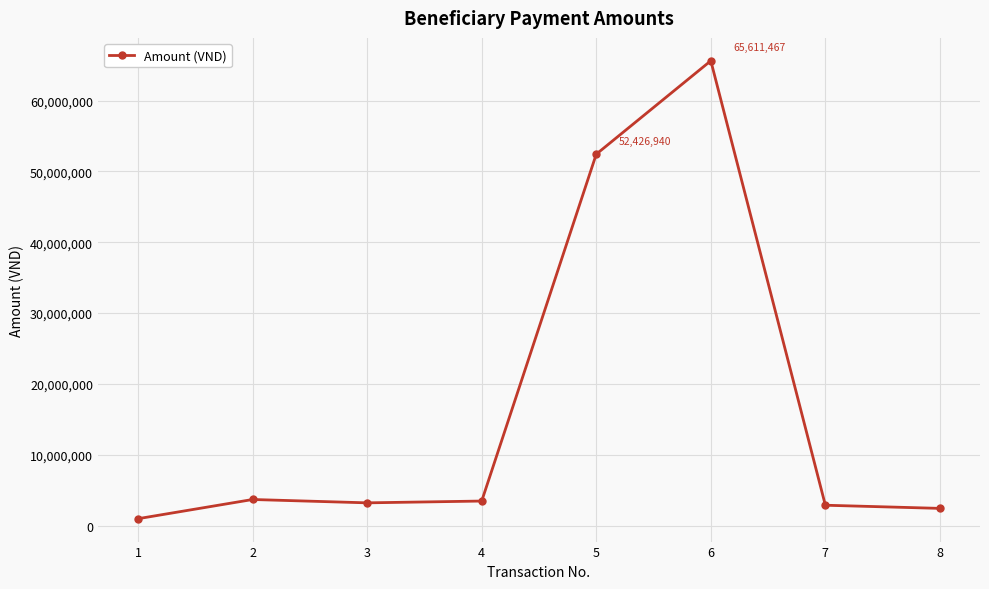

What is the ratio of the value at 1 to the value at 3?

0.3